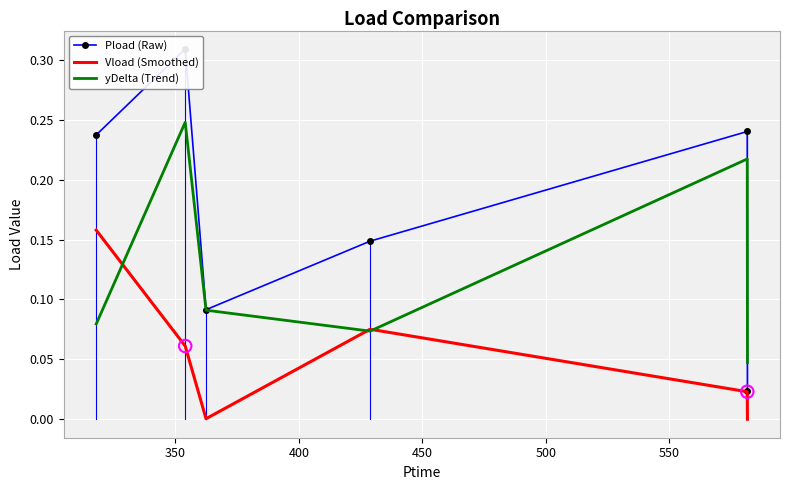

Which series has the largest total across all categories?

Pload (Raw)